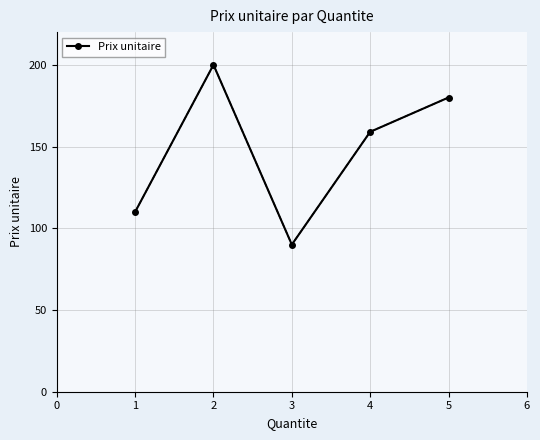

The value at 1 is 146.7. True or false?

False